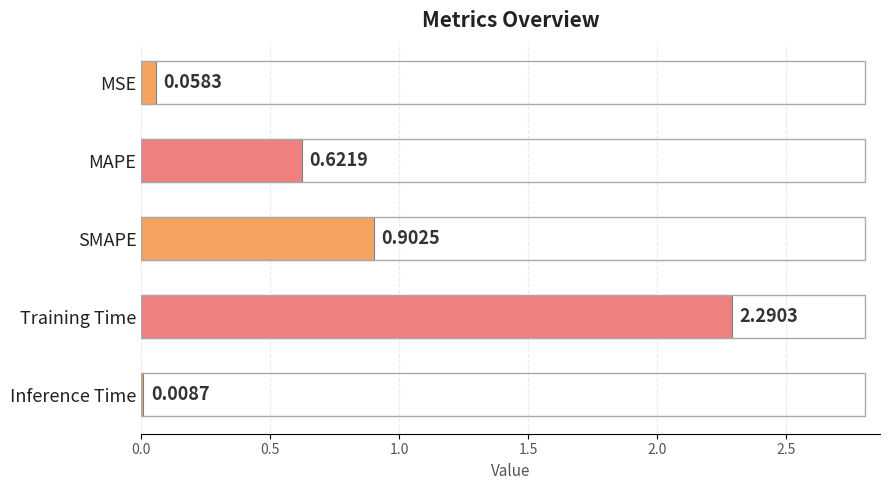

Where is the data nearest to the value 1?

SMAPE